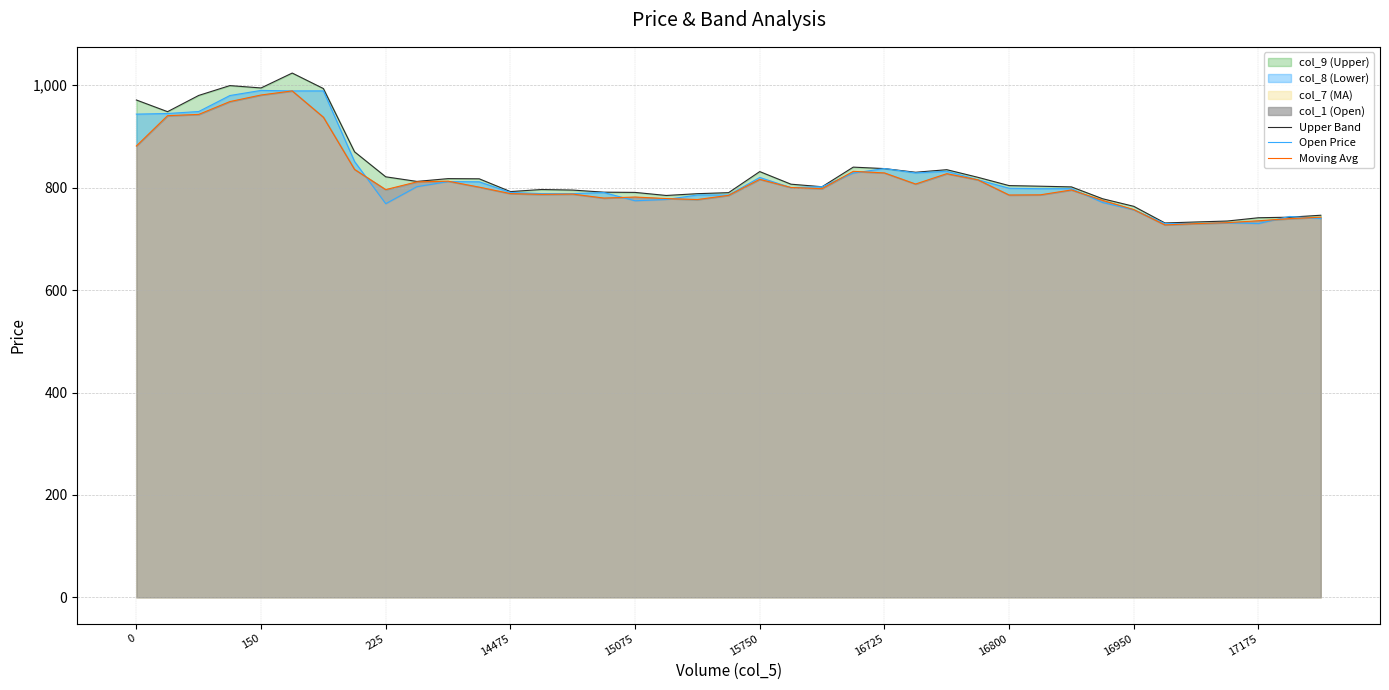

True or false: Upper Band has a value of 465.6 at 14.

False